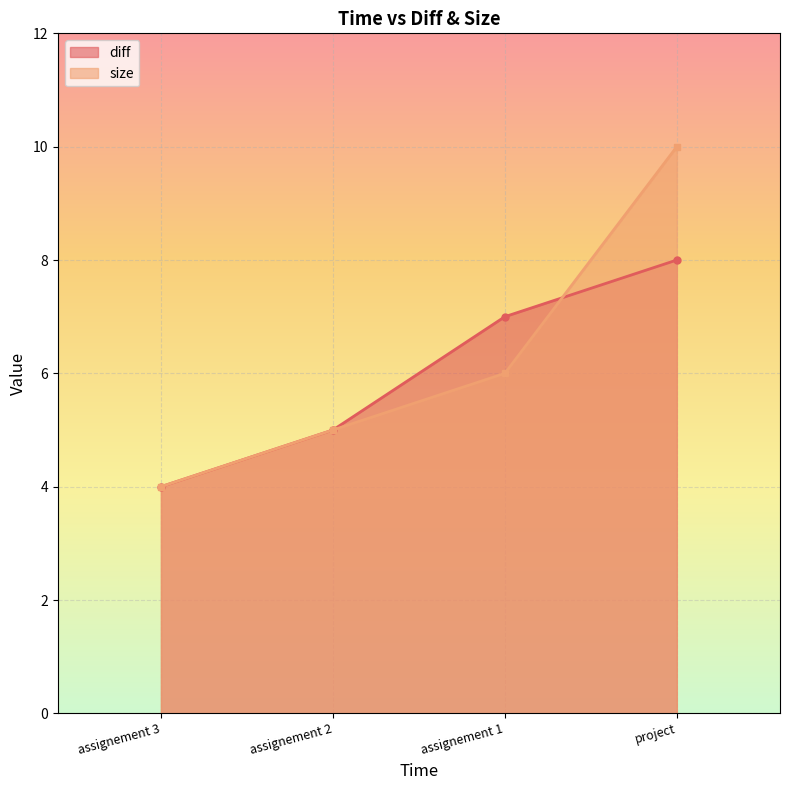

What is the label of the 3rd point from the right?

assignement 2